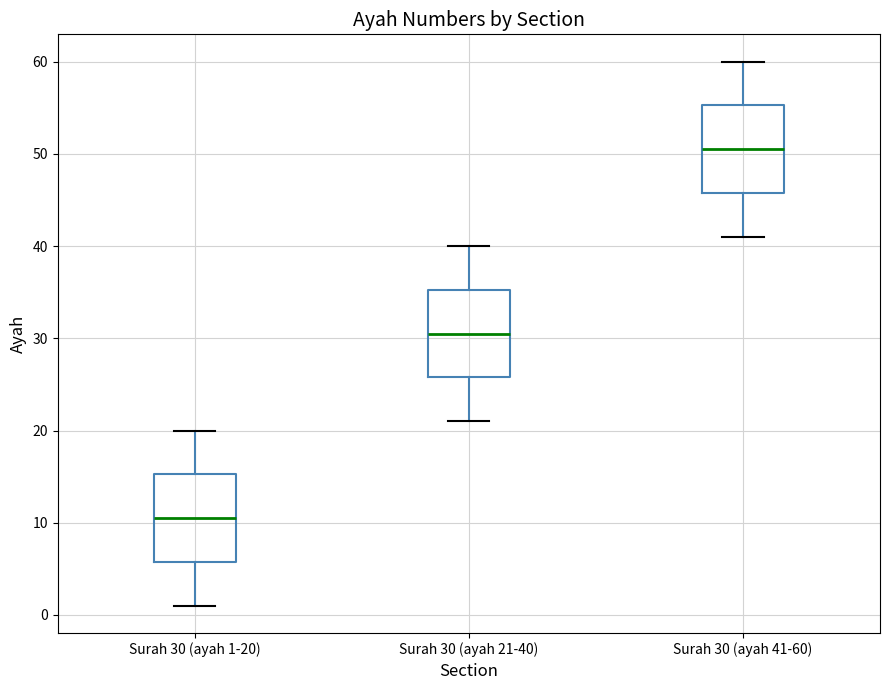

Which box's median line is the highest?

Surah 30 (ayah 41-60)